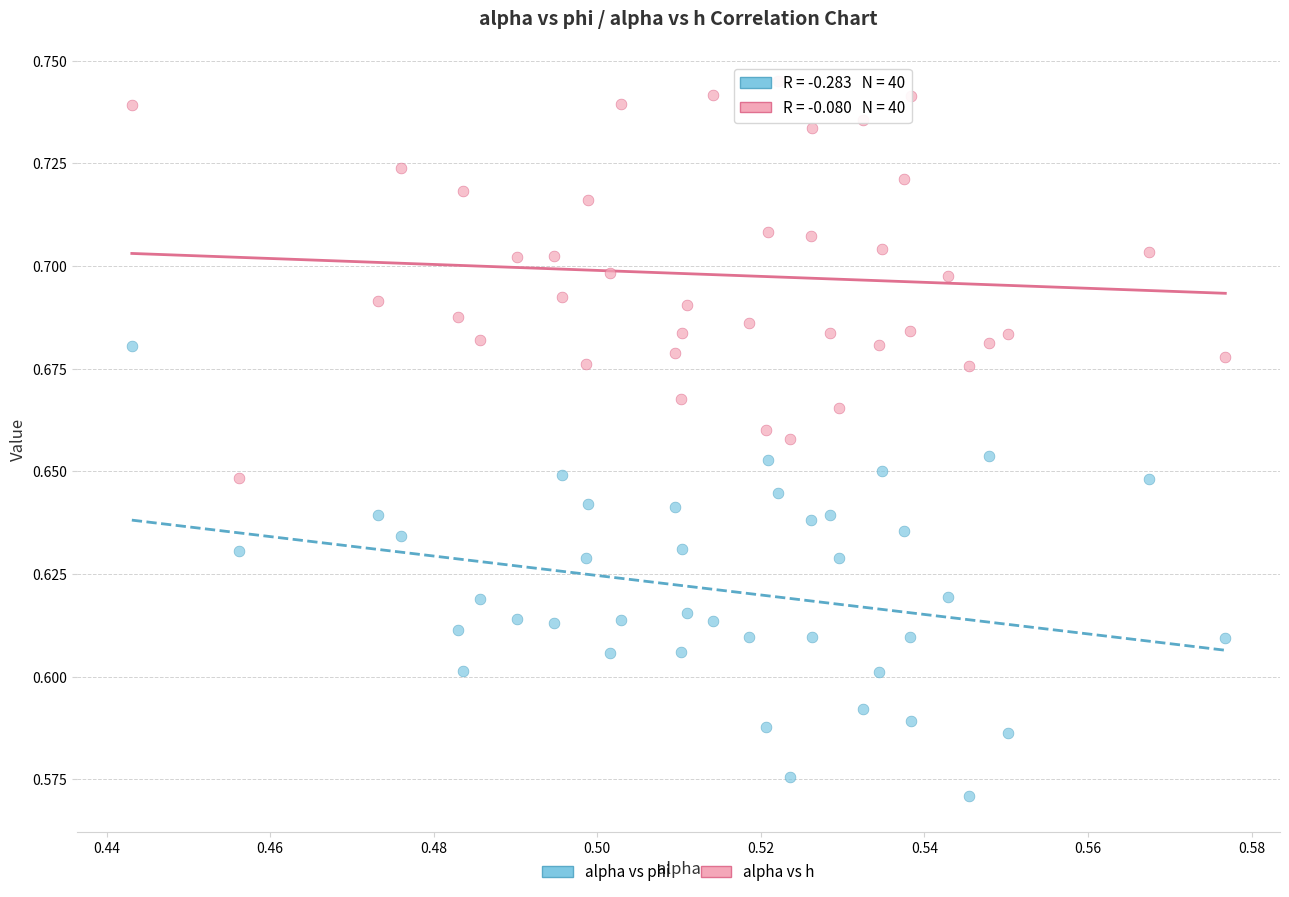

Which series contains the lowest Y value?

alpha vs phi